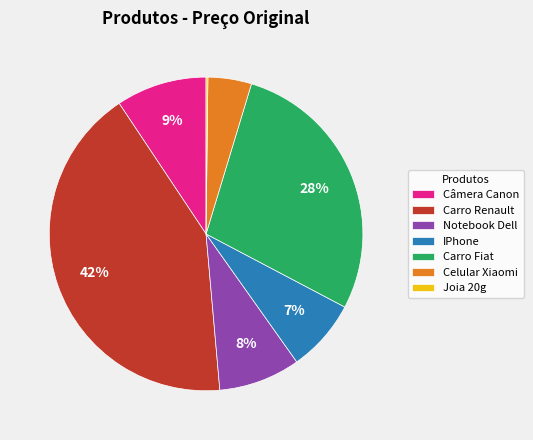

To the nearest percent, what is the difference between the IPhone and Câmera Canon slice percentages?

2%